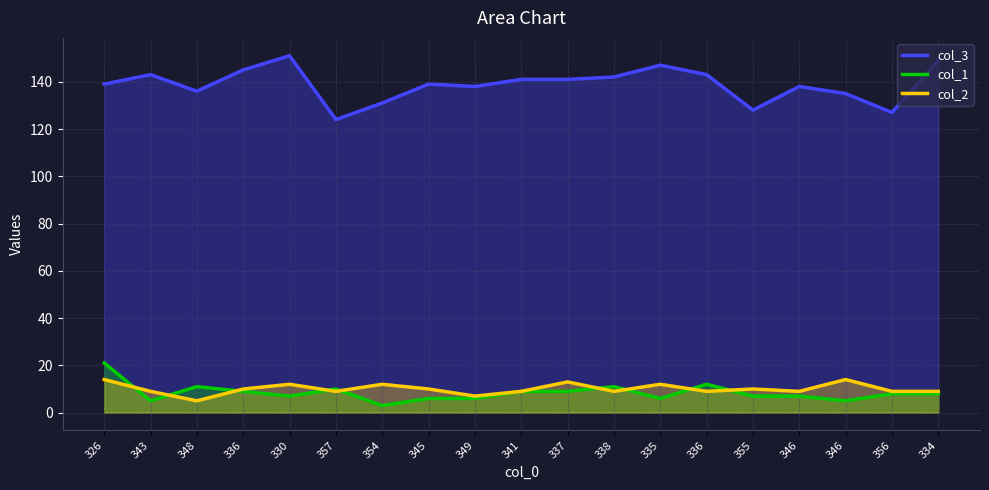

What is the sum of the col_1 values at 330 and 348?

18